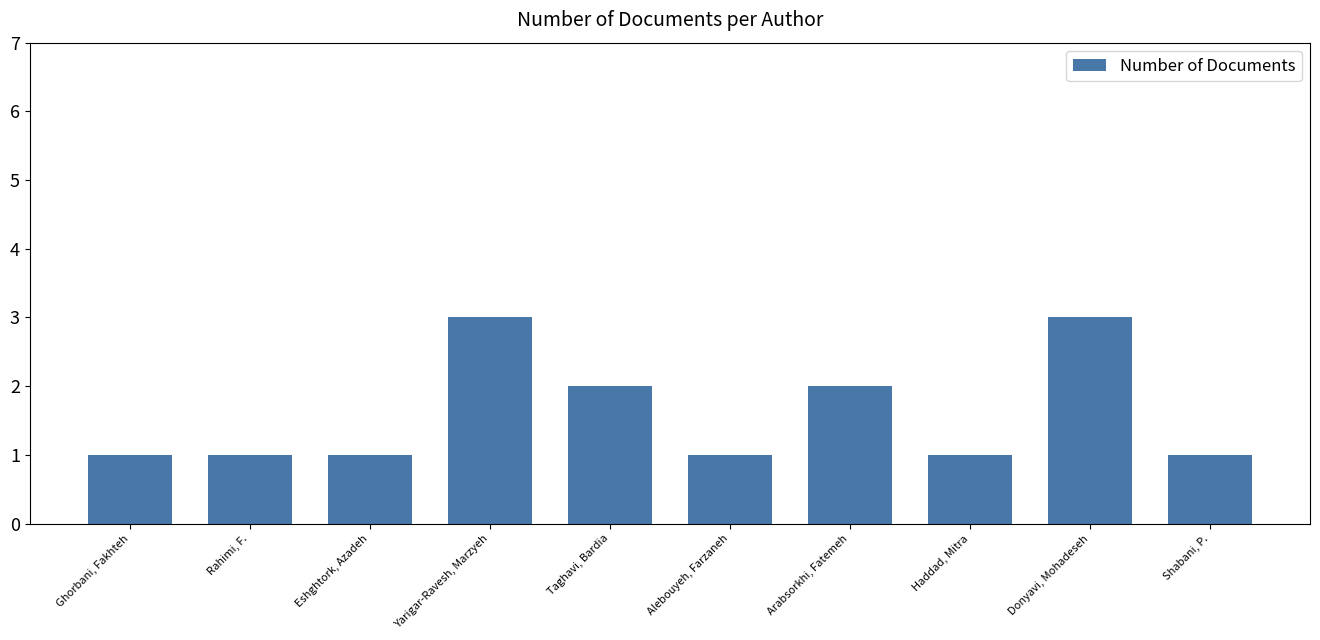

What position from the right is Yarigar-Ravesh, Marzyeh?

7